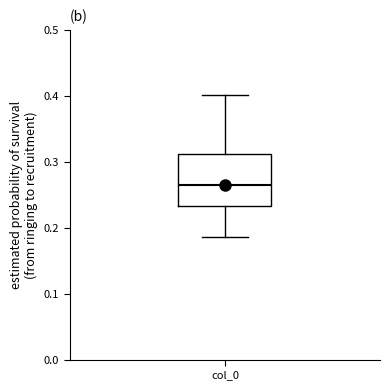

Where is the upper edge of the box for col_0 on the y-axis? The values are not printed on the chart, so give them approximately, as read against the axis.

0.31